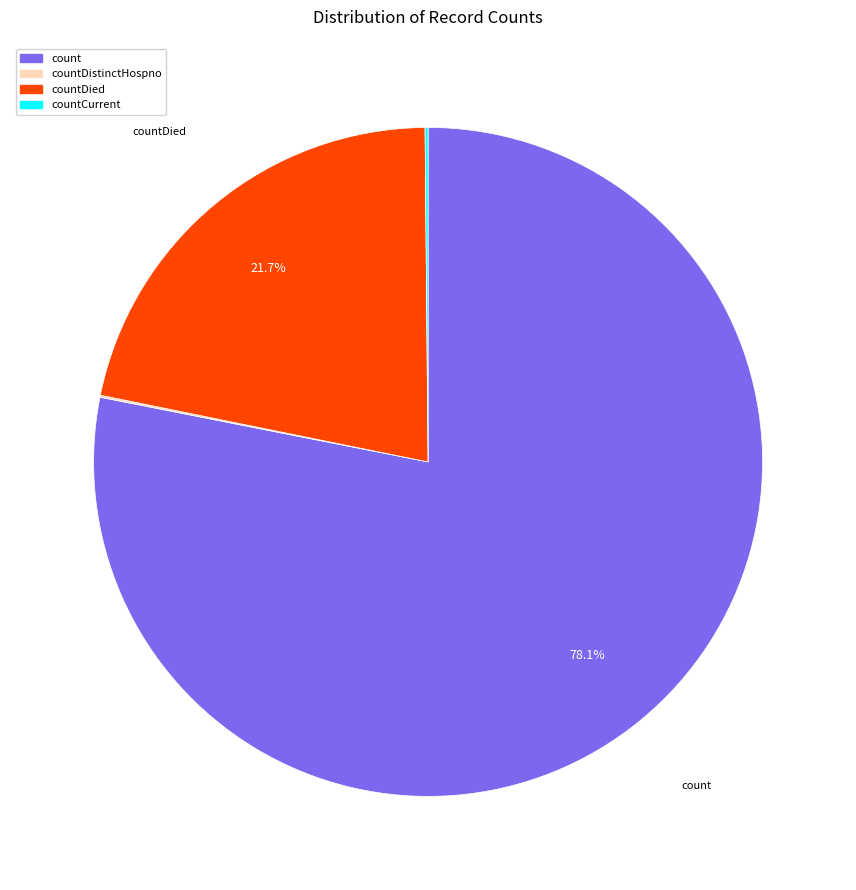

Is there a majority slice in this chart?

Yes